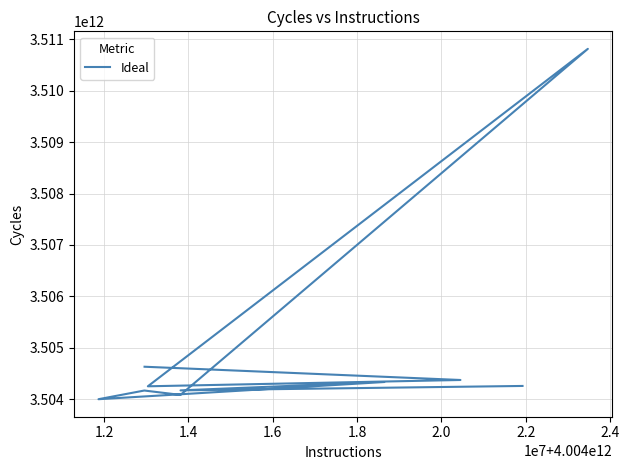

What value does the data have at 1.2?

3504172803070